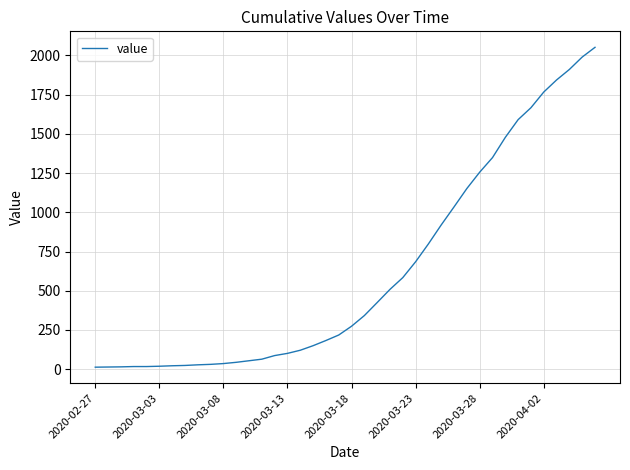

What is the maximum value shown in the chart?

2052